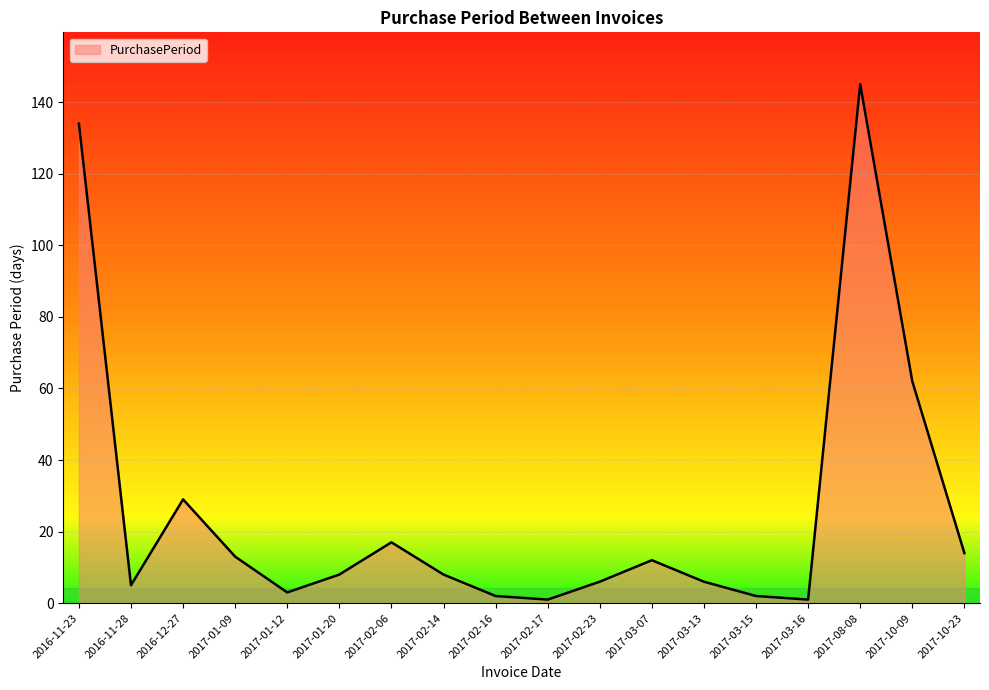

True or false: there are more than 0 points higher than both neighbors.

True